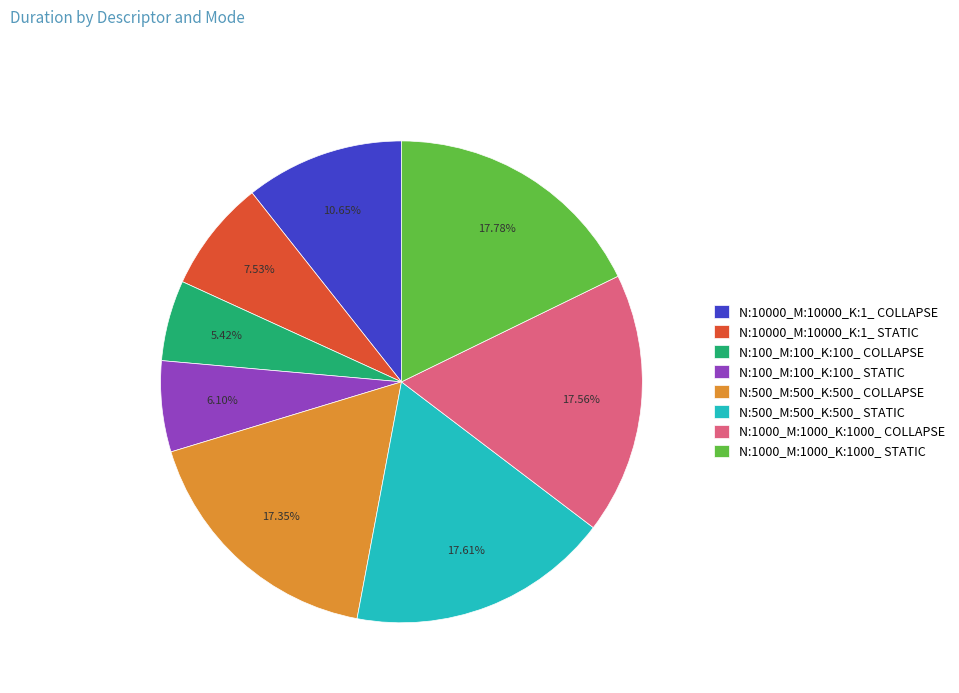

To the nearest percent, what is the combined percentage of N:1000_M:1000_K:1000_ STATIC and N:10000_M:10000_K:1_ COLLAPSE?

28%